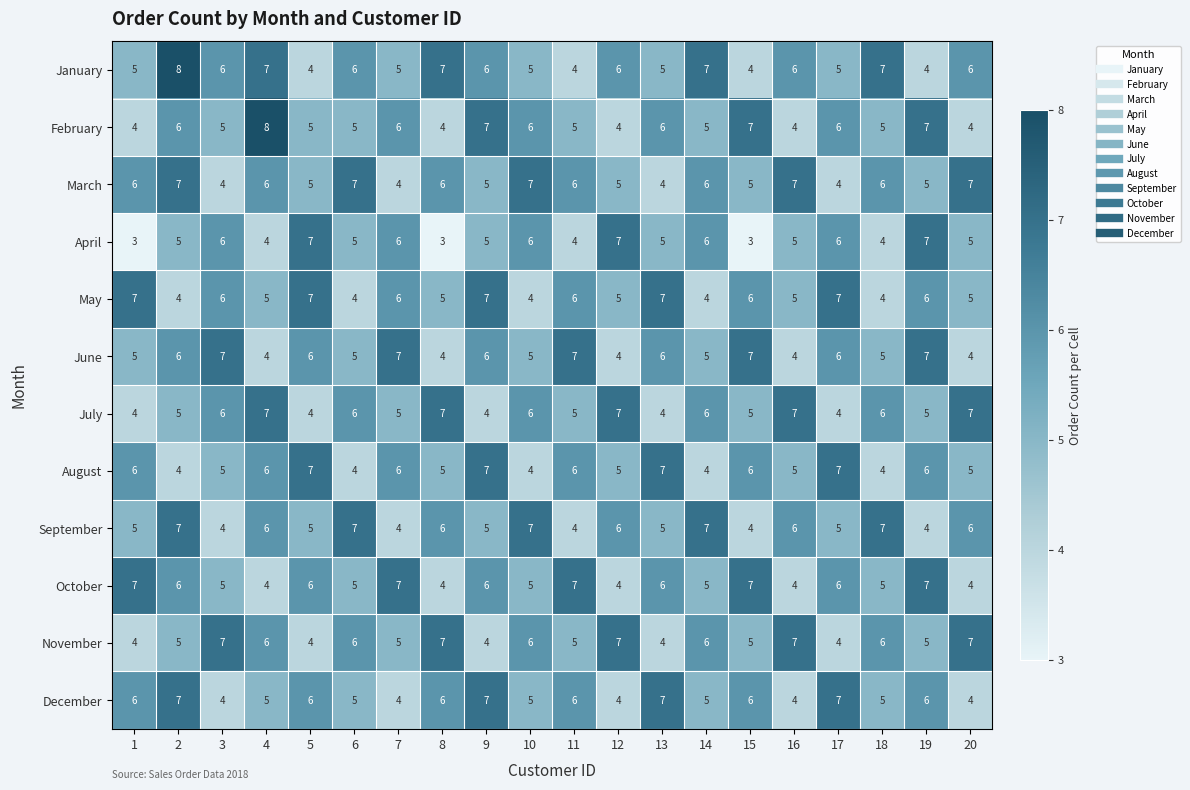

Where does the November series first go above 6?

3